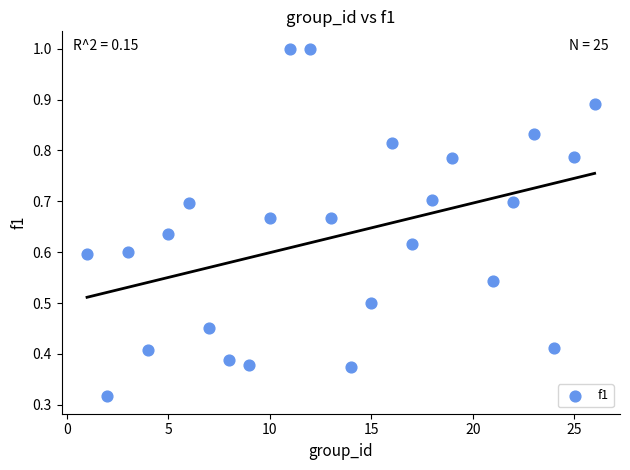

What is the range of X values (max minus min)?

25.0